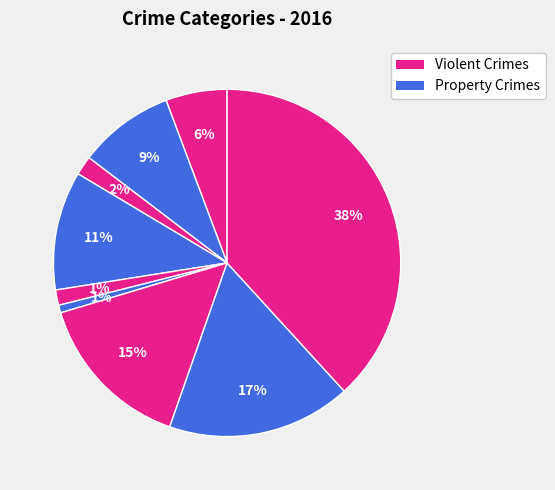

To the nearest percent, what is the difference between the largest and smallest slice percentages?

38%